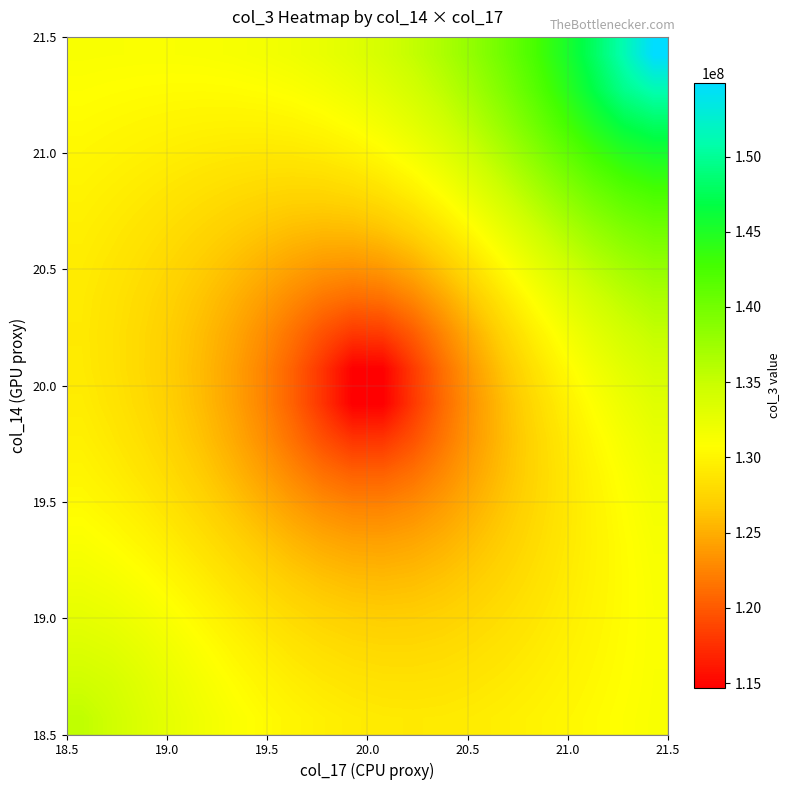

How many distinct data groups are displayed?

20